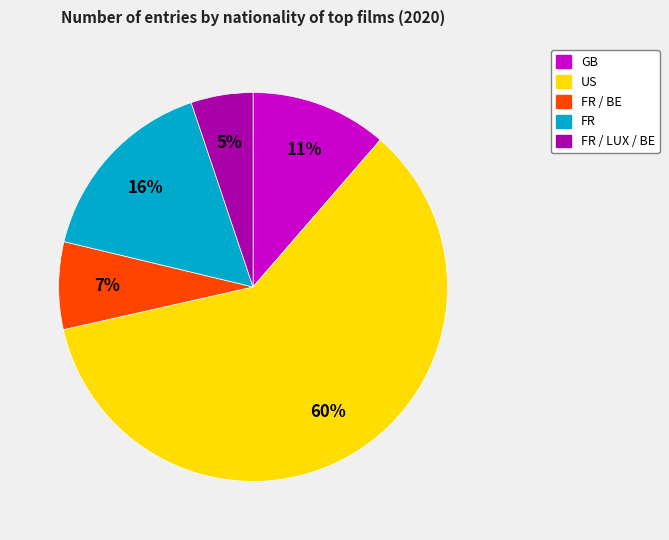

How many slices are in this pie chart?

5